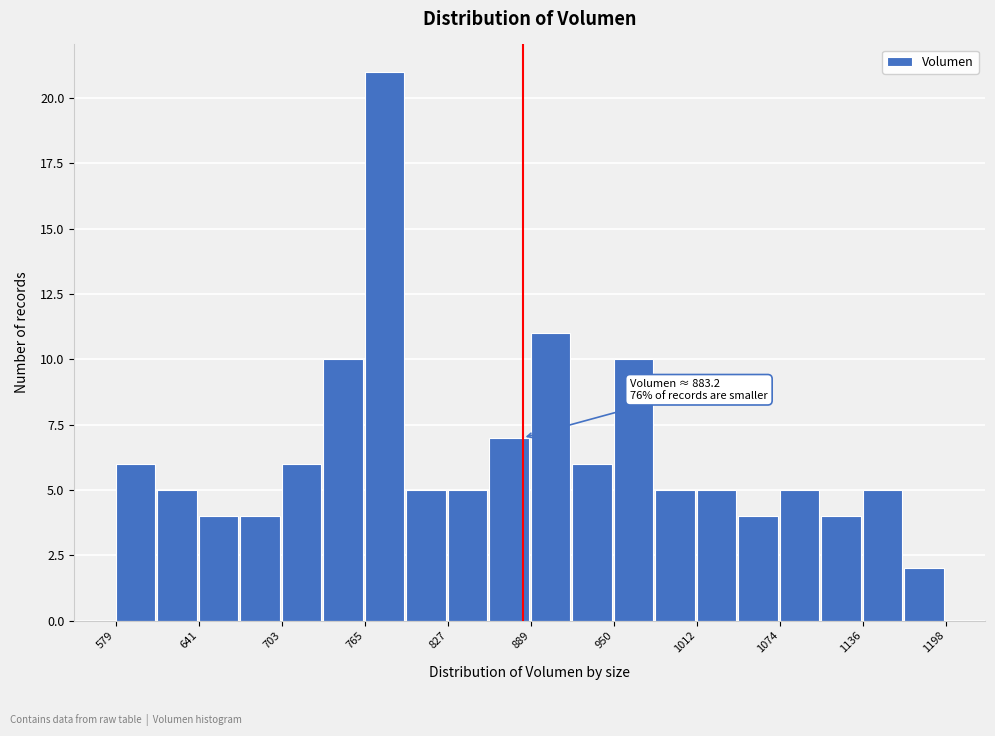

Read against the x-axis, roughly where is the centre of the tallest bar?

780